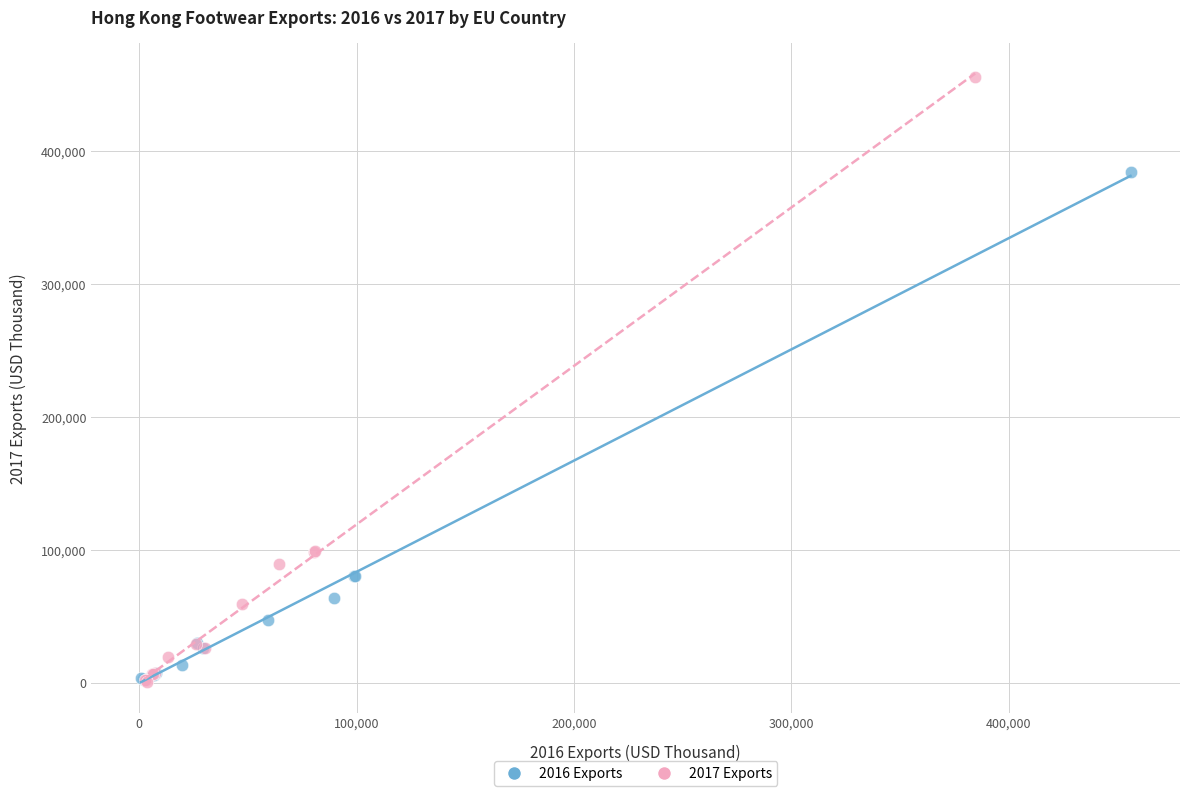

Which series has the widest spread of Y values?

2017 Exports